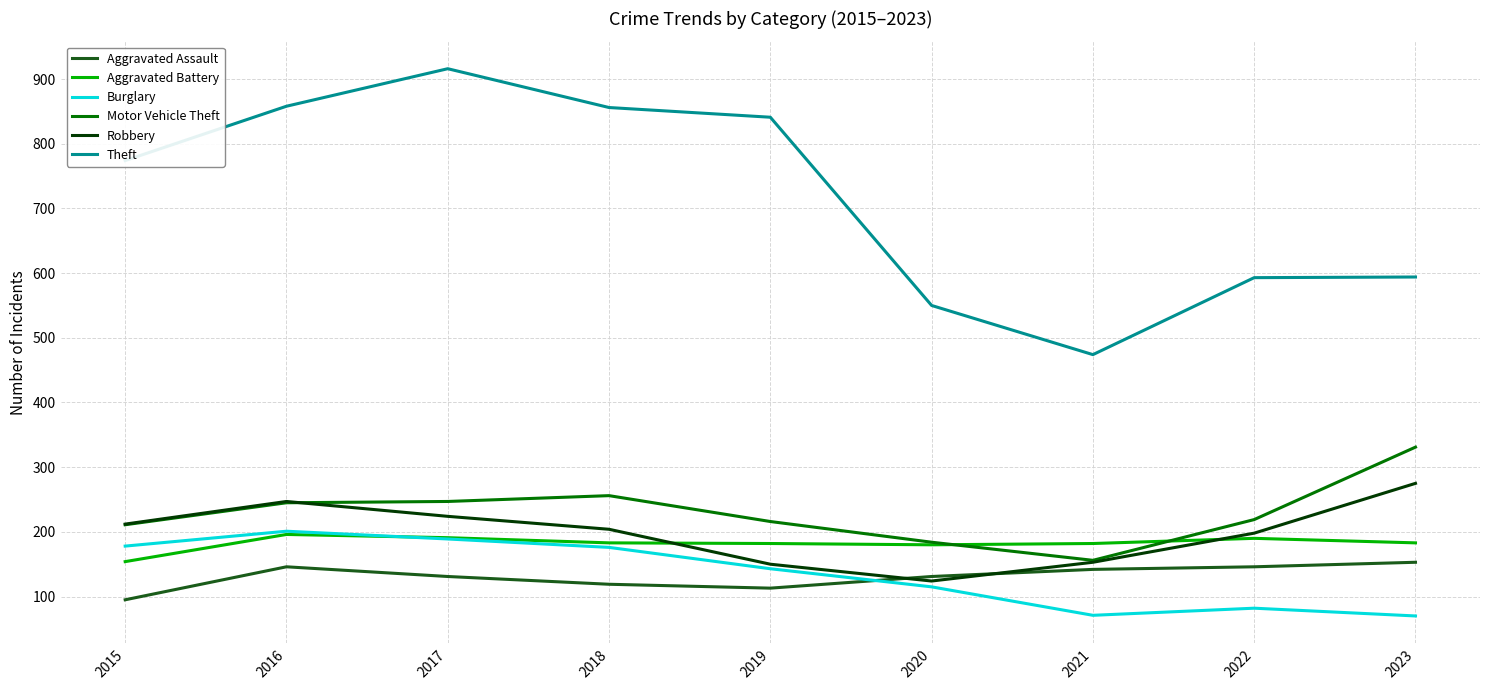

Between 2017 and 2018, which series saw the biggest shift?

Theft